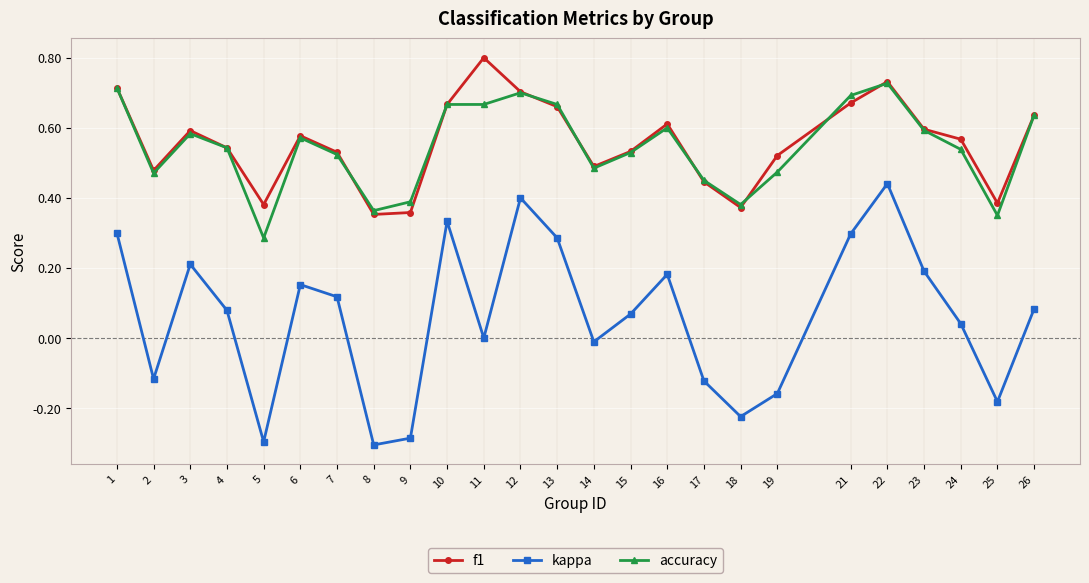

True or false: kappa and accuracy intersect in this chart.

False